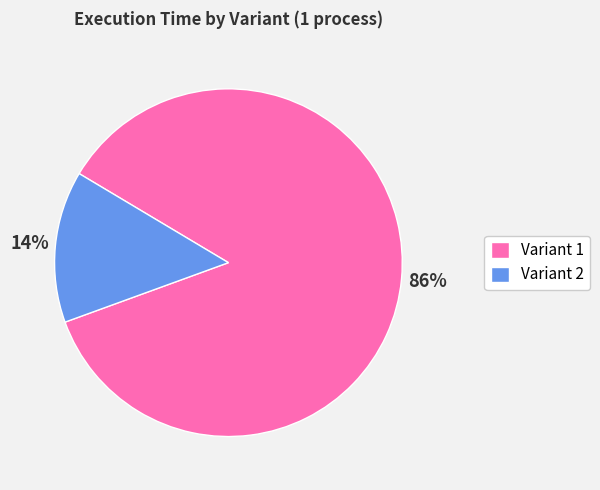

Which slice is the largest?

Variant 1